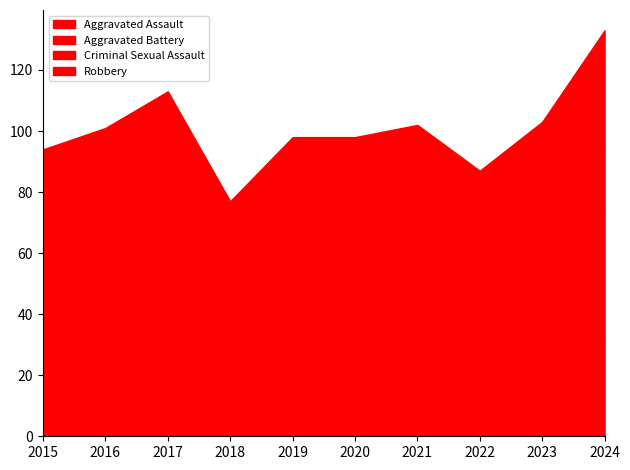

Which series has the largest total across all categories?

Robbery